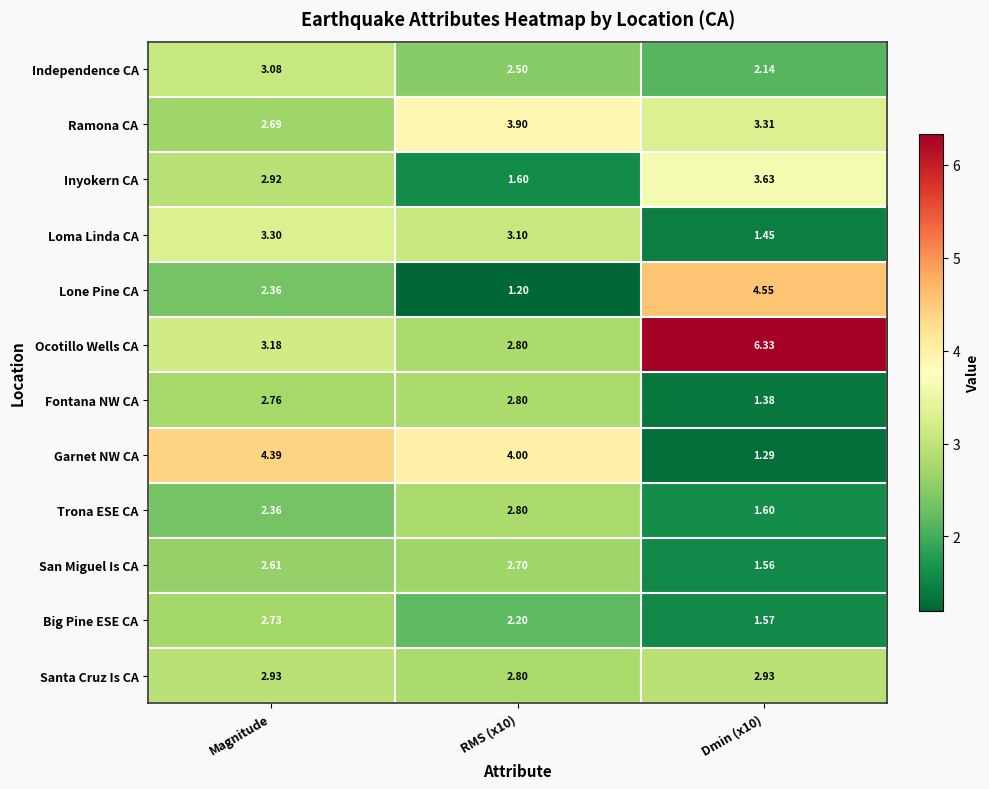

Which series has the widest spread of values?

Ocotillo Wells CA